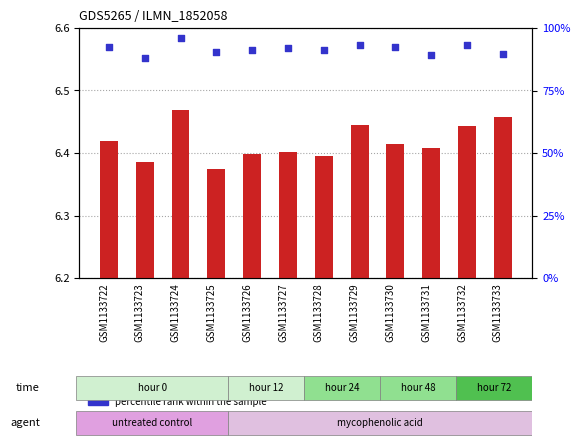

What are all the series names shown in the legend?

transformed count, percentile rank within the sample